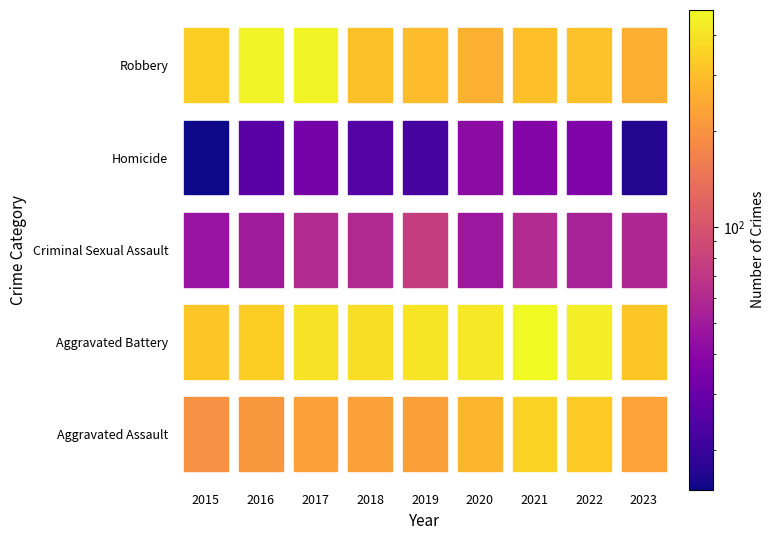

Rank the series by their maximum value, from highest to lowest.

Aggravated Battery, Robbery, Aggravated Assault, Criminal Sexual Assault, Homicide